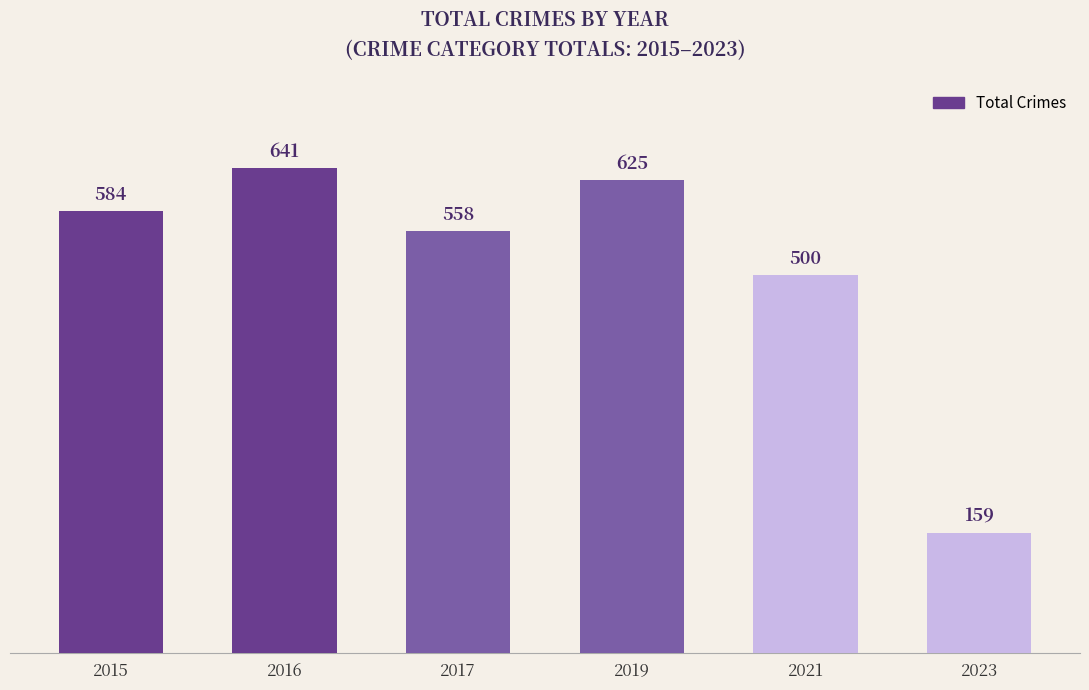

The chart shows a value of 702 at 2021. True or false?

False